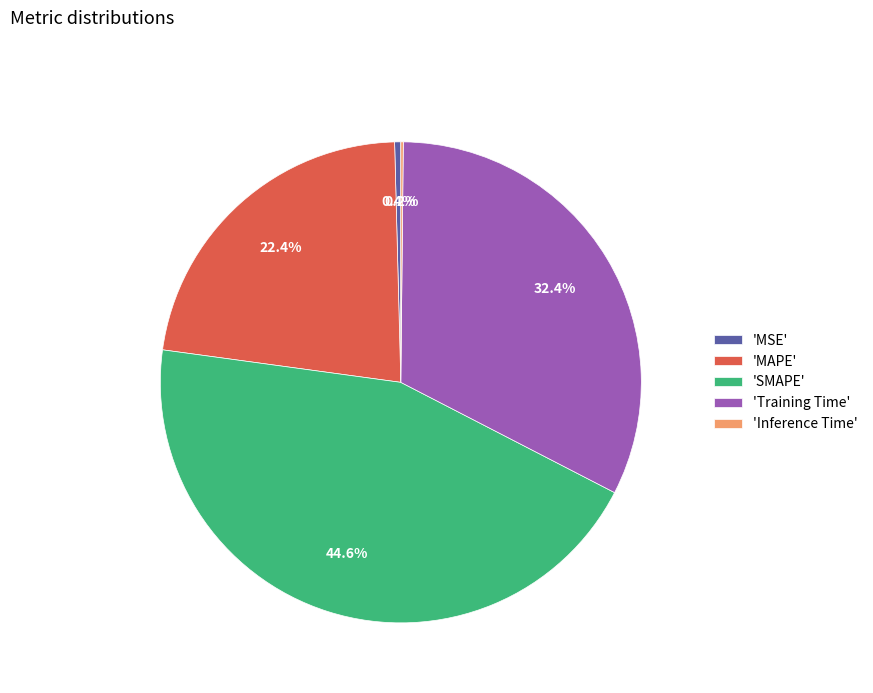

What portion of the pie excludes 'MSE'?

99.6%